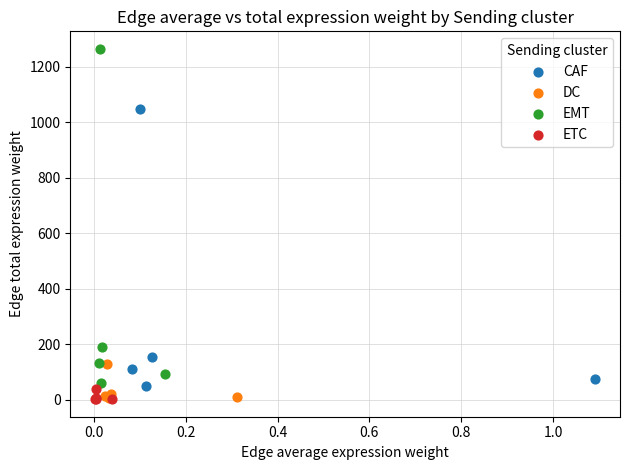

Which series has the widest spread of Y values?

EMT